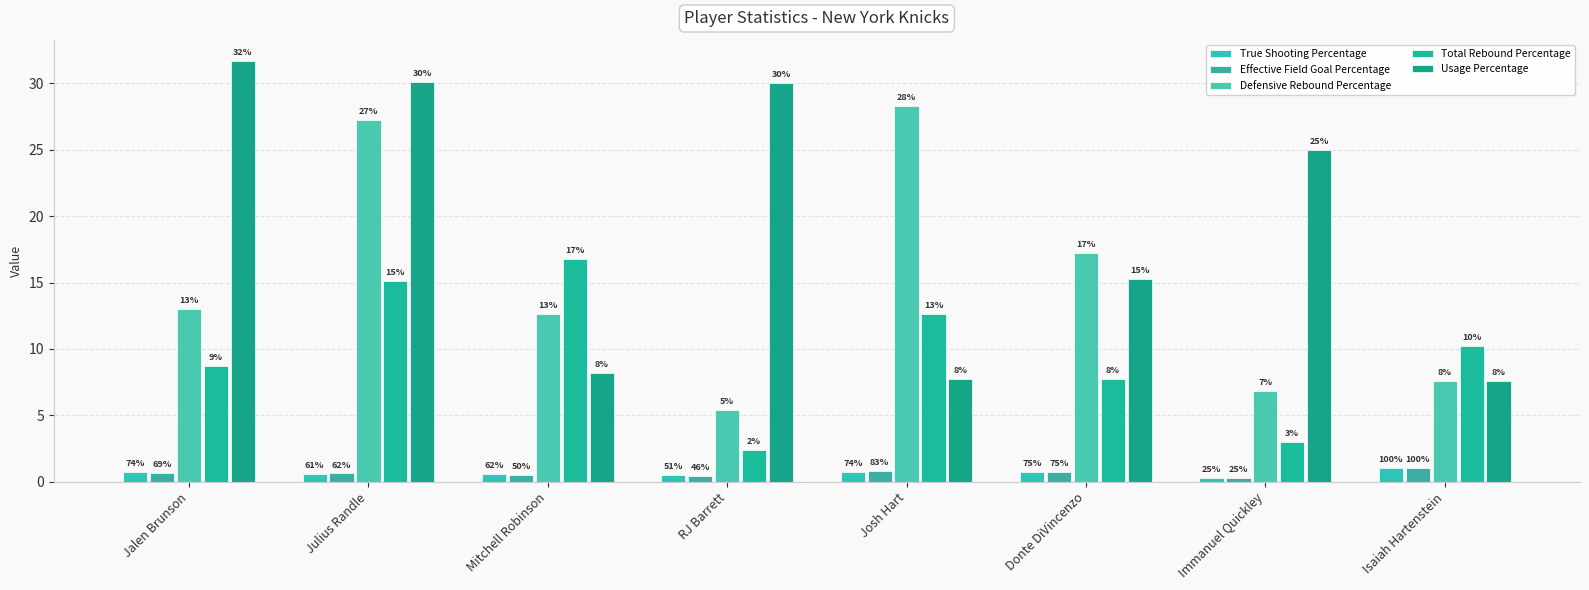

How many bars are there in each group?

5